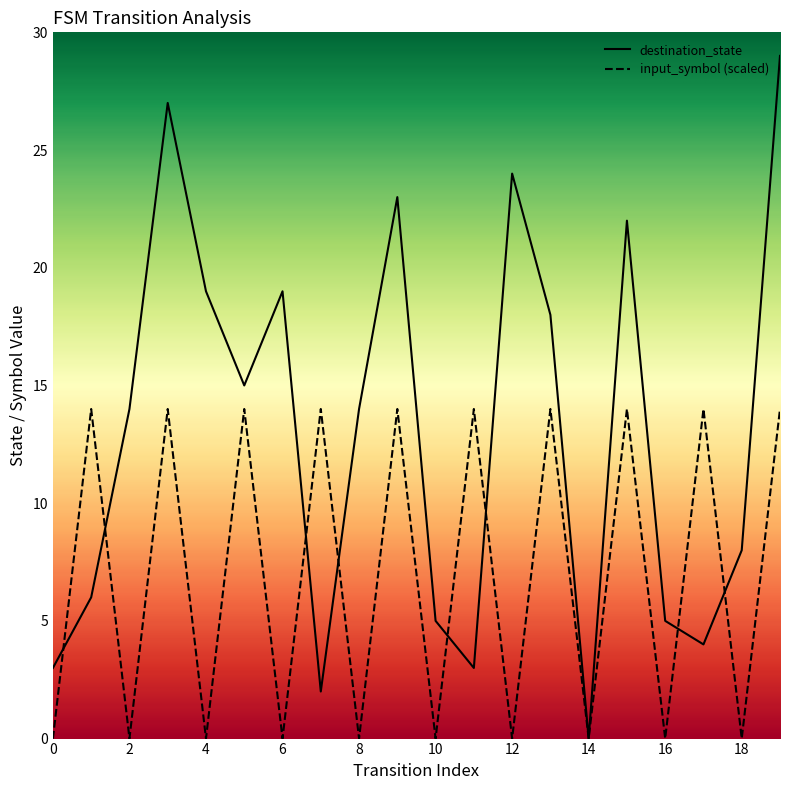

Where is the first local maximum for destination_state?

3